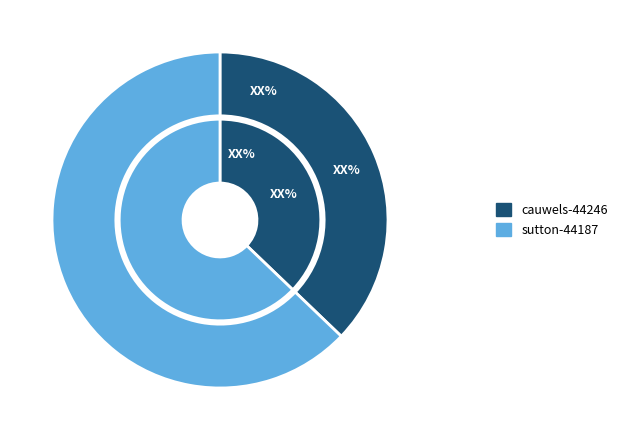

To the nearest percent, what is the combined percentage of sutton-44187 and cauwels-44246?

100%